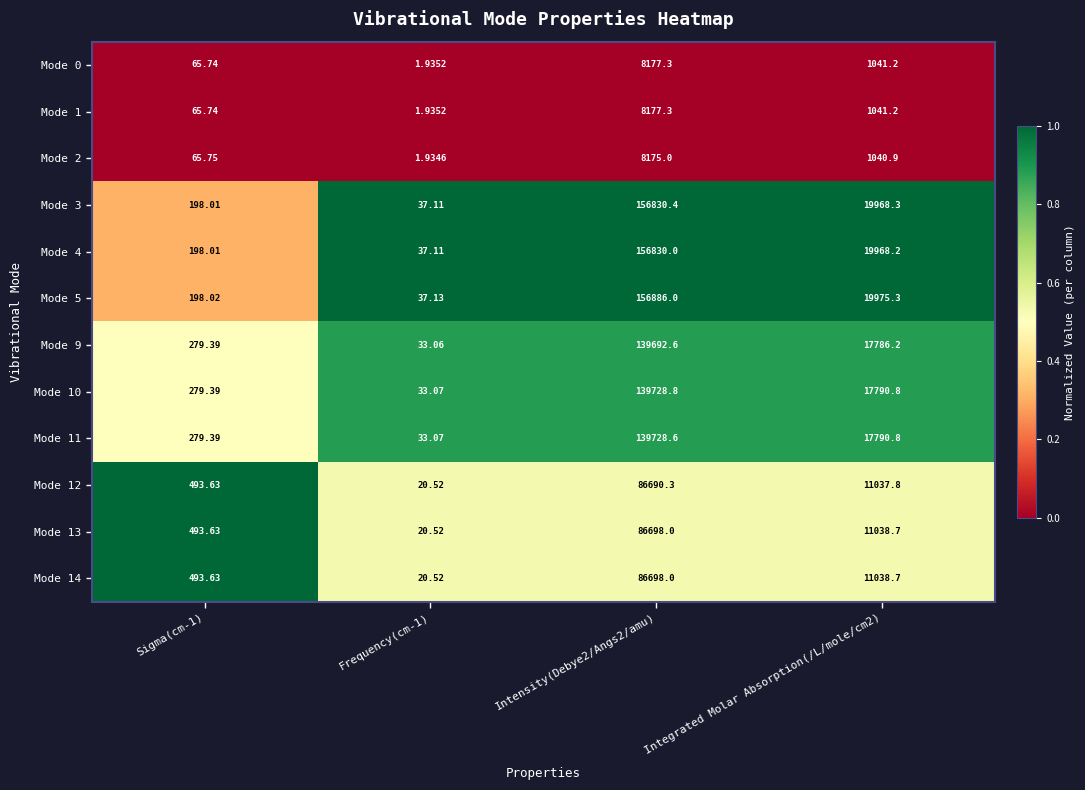

Is the value of Mode 1 at Integrated Molar Absorption(/L/mole/cm2) greater than the value of Mode 10 at Intensity(Debye2/Angs2/amu)?

No